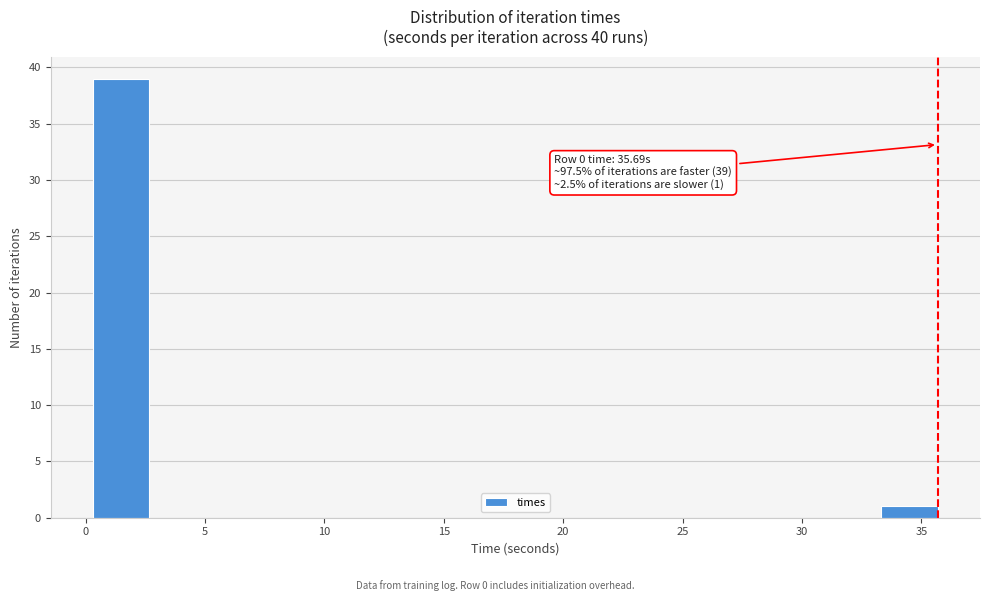

Over which range of the x-axis is the bar tallest?

0.5 to 2.5